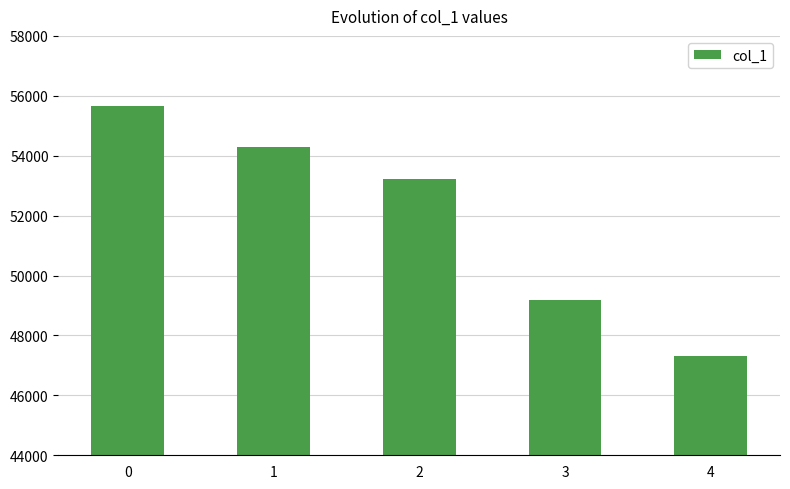

What is the smallest value displayed?

47313